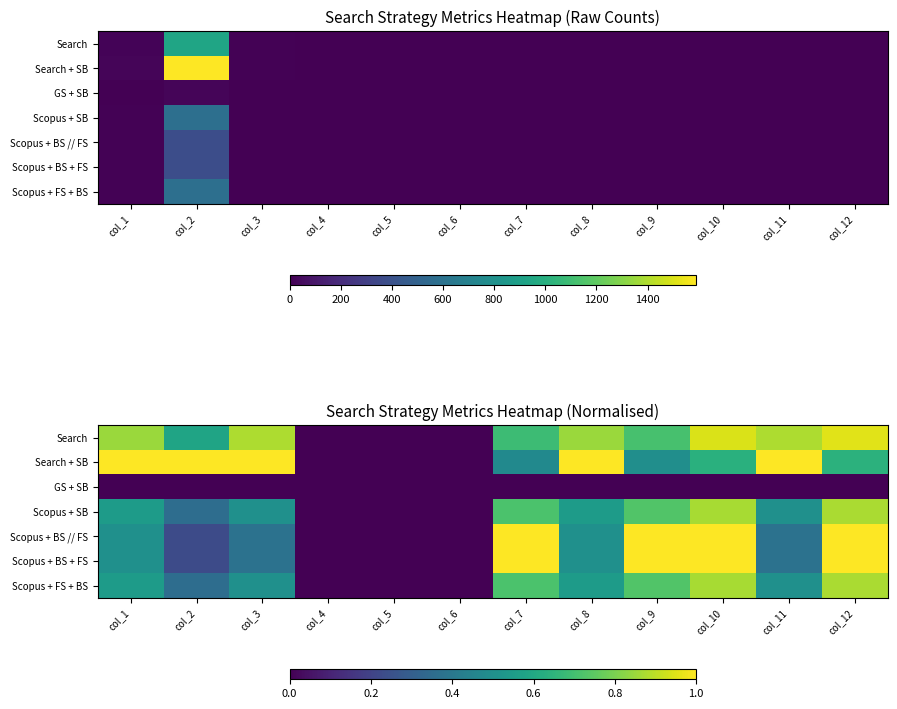

What is the difference between the maximum and minimum values in the Search + SB series?

1.0